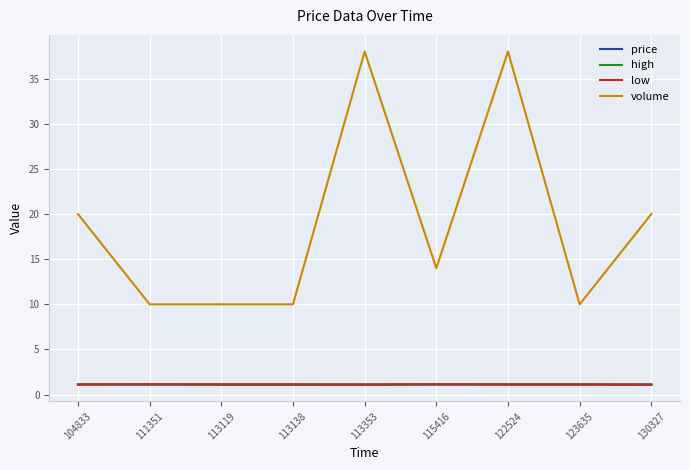

True or false: volume and price cross at least once.

False